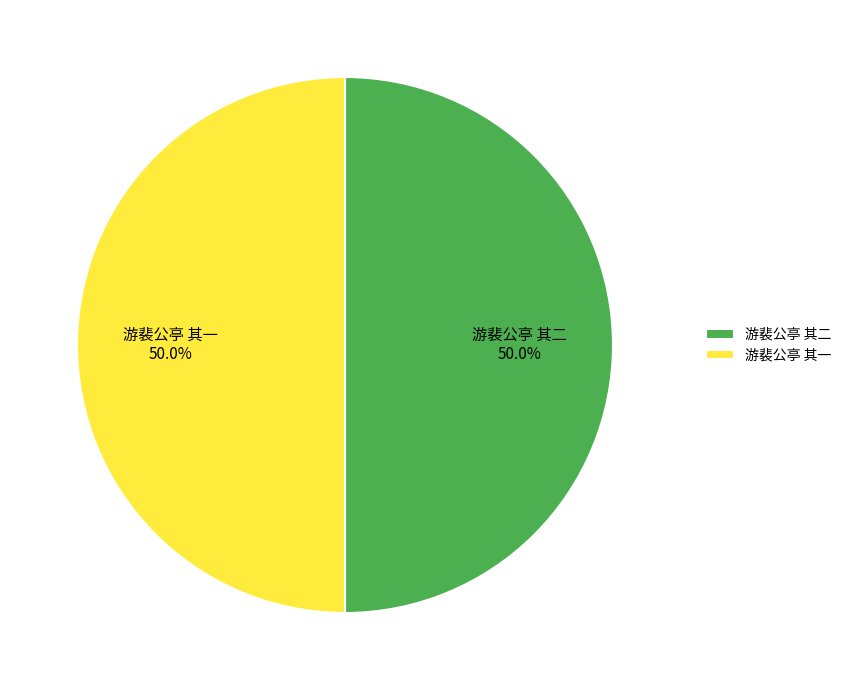

Count the number of slices in the pie.

2